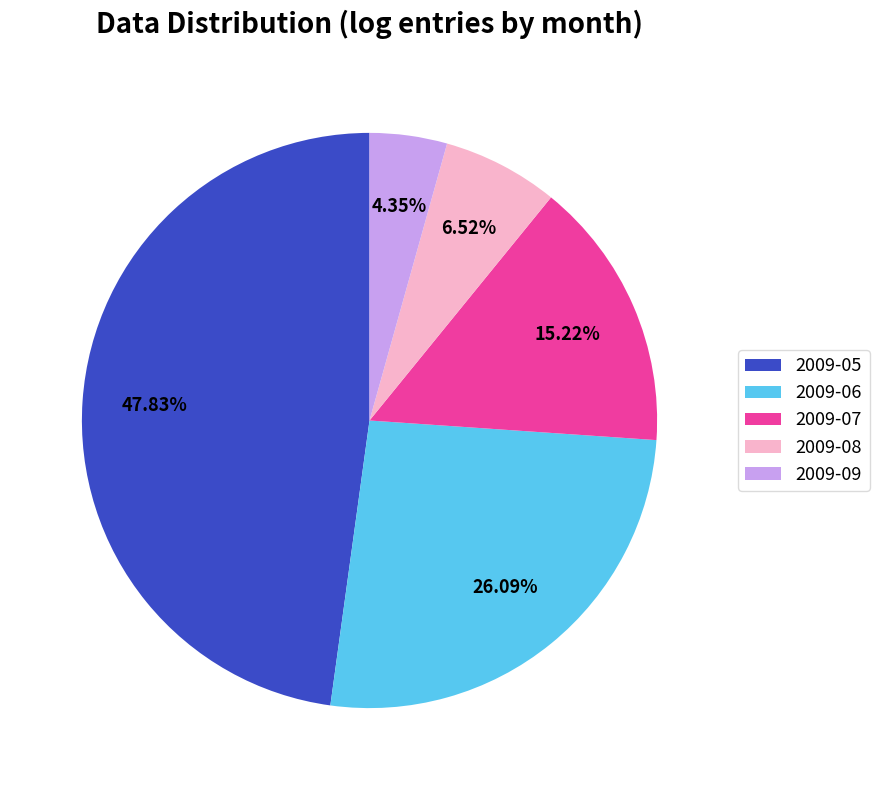

Which has a higher value, 2009-08 or 2009-09?

2009-08